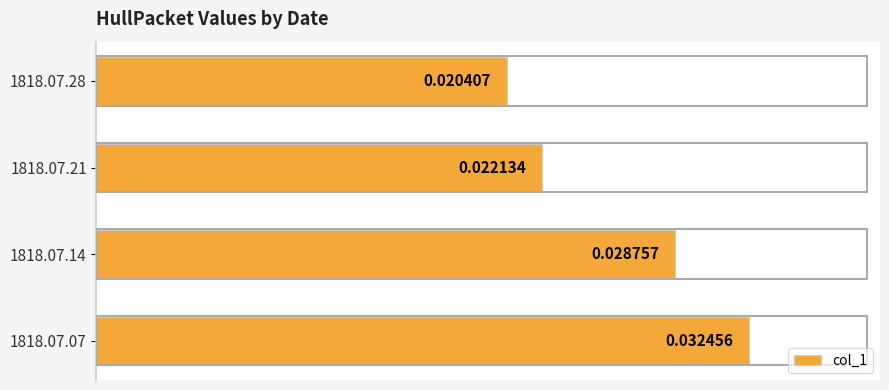

List the labels in order of value, smallest first.

1818.07.28, 1818.07.21, 1818.07.14, 1818.07.07